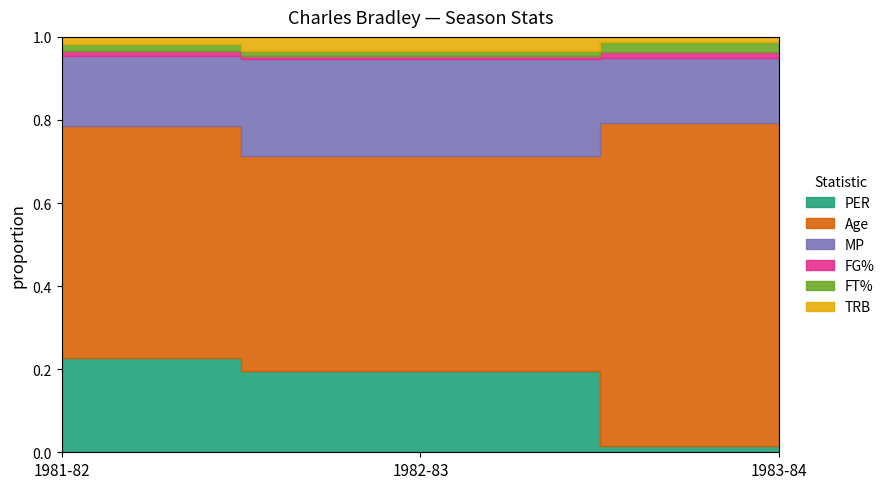

What is the label of the 3rd point from the left?

1983-84